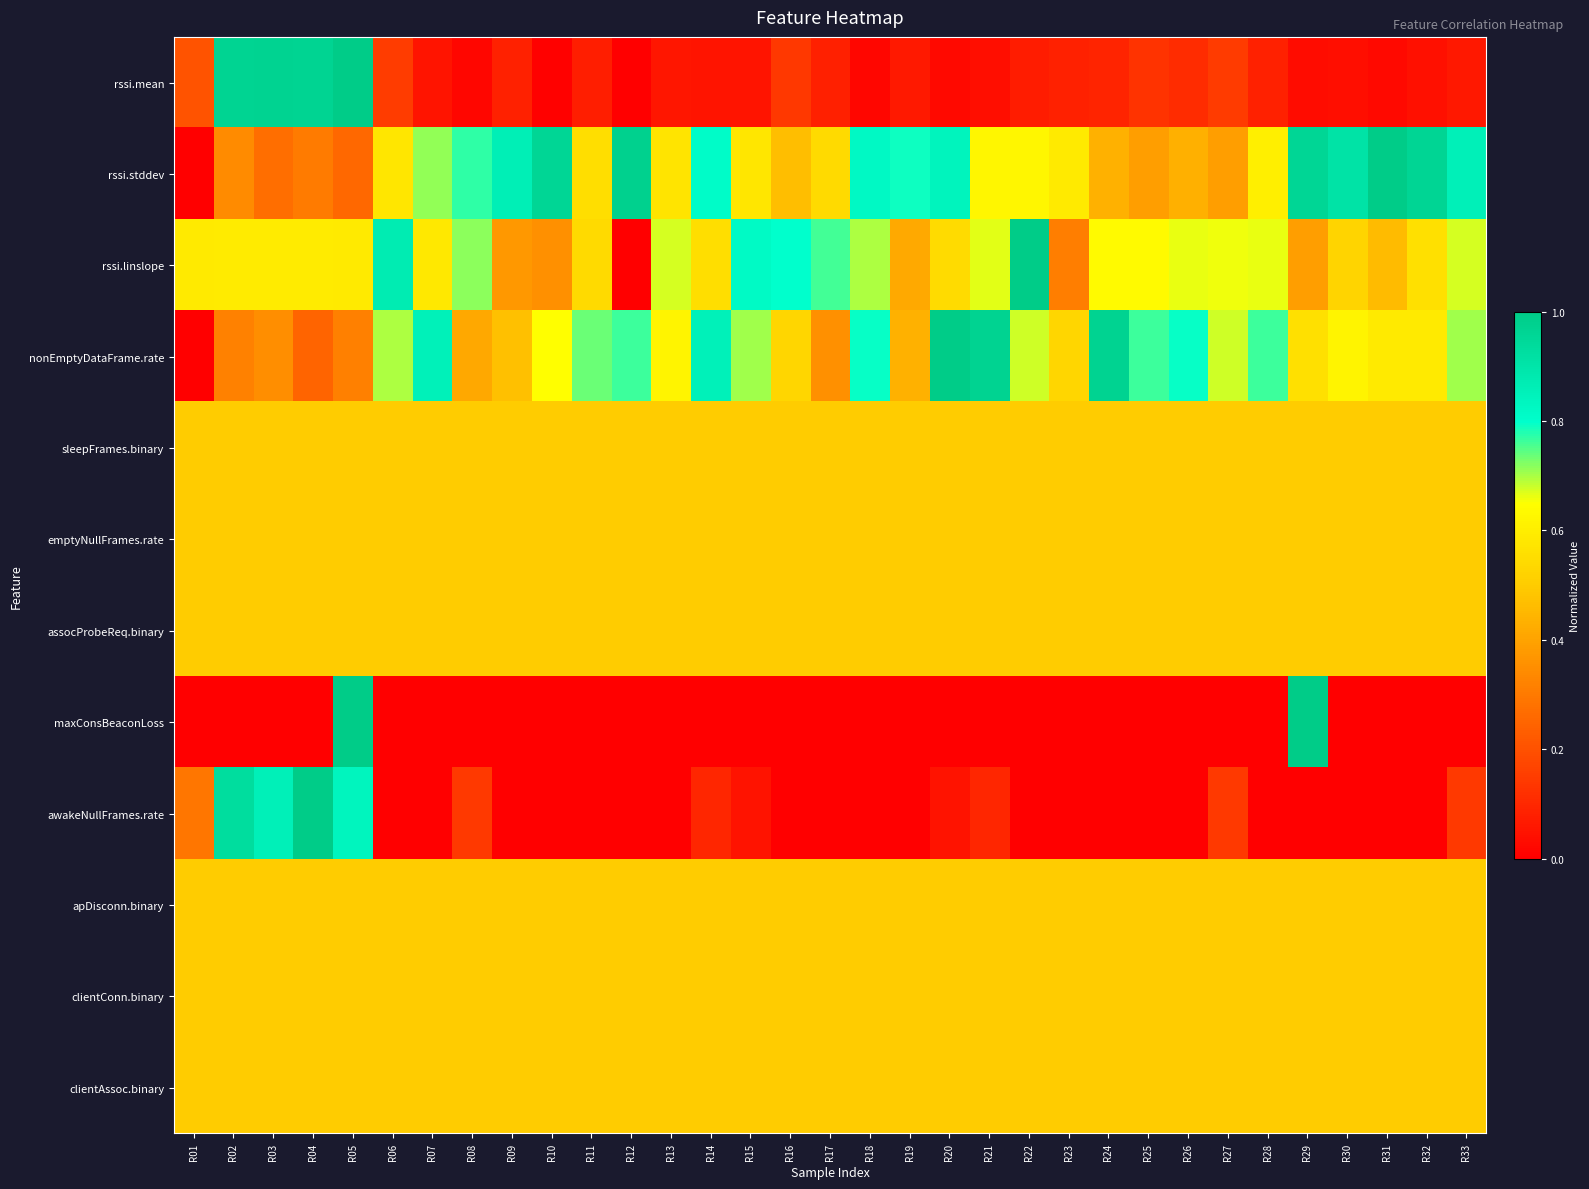

What is the spread (max minus min) of values at R27?

0.7